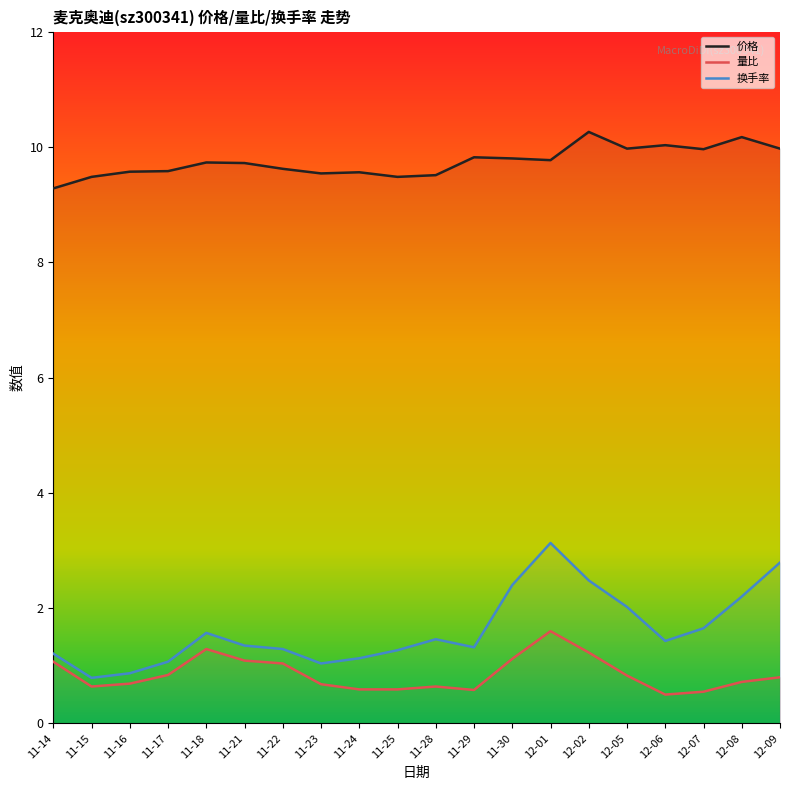

True or false: 价格 and 换手率 intersect in this chart.

False